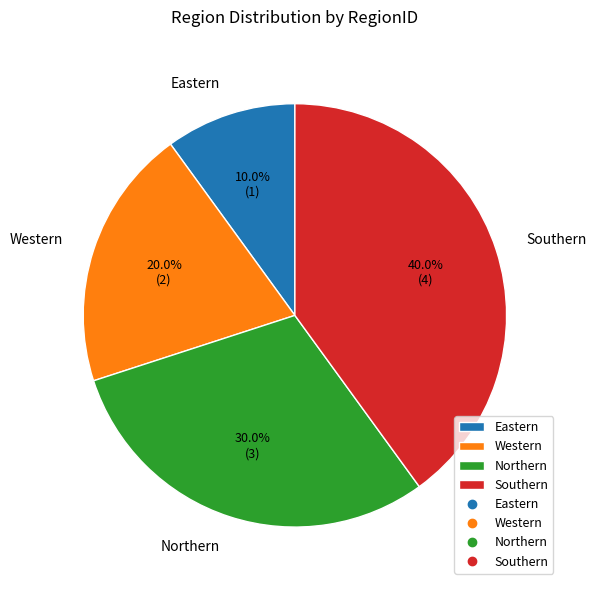

Does Northern account for over 50% of the chart?

No